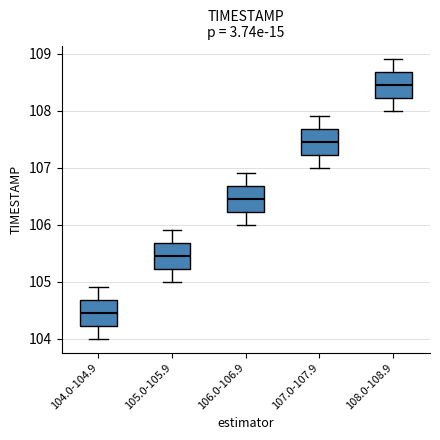

Reading left to right, read every box against the y-axis: the position of its median line, the range the box covers, and the ends of its whiskers. The values are not printed on the chart, so give them approximately, as read against the axis.

104.0-104.9: median 104.5, box 104.2 to 104.7, whiskers 104.0 to 104.9
105.0-105.9: median 105.5, box 105.2 to 105.7, whiskers 105.0 to 105.9
106.0-106.9: median 106.5, box 106.2 to 106.7, whiskers 106.0 to 106.9
107.0-107.9: median 107.5, box 107.2 to 107.7, whiskers 107.0 to 107.9
108.0-108.9: median 108.5, box 108.2 to 108.7, whiskers 108.0 to 108.9